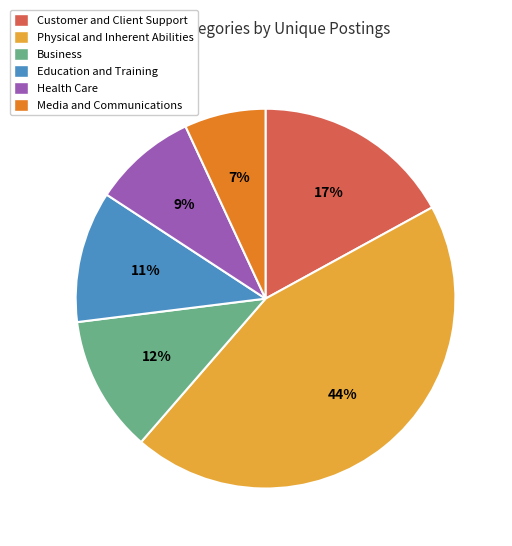

Between Health Care and Business, which is larger?

Business